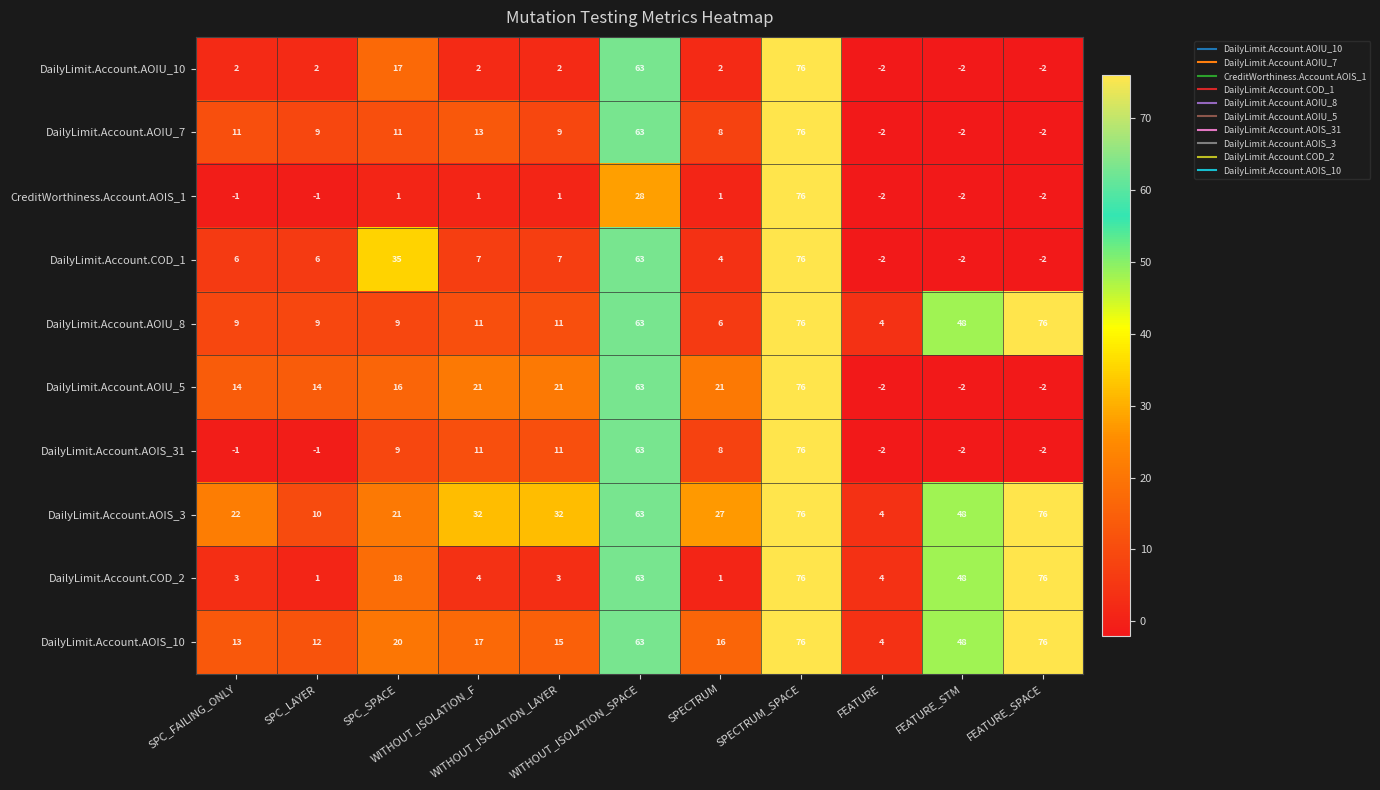

Which series has the largest total across all categories?

DailyLimit.Account.AOIS_3